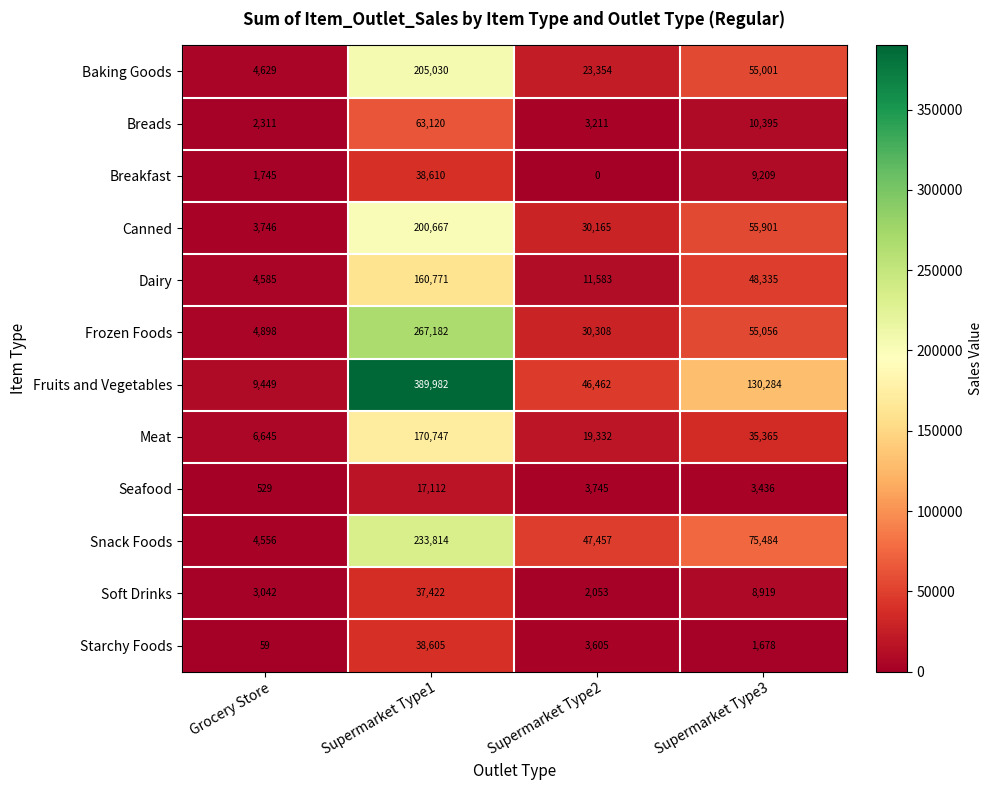

How many series are shown in this chart?

12